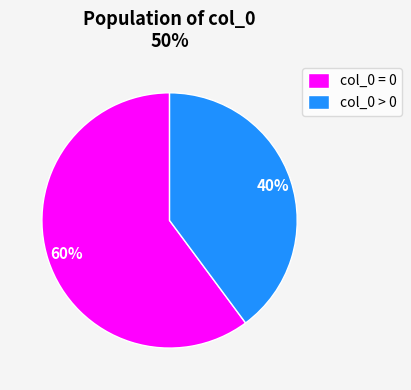

What percentage is the col_0 = 0 slice, to the nearest percent?

60%